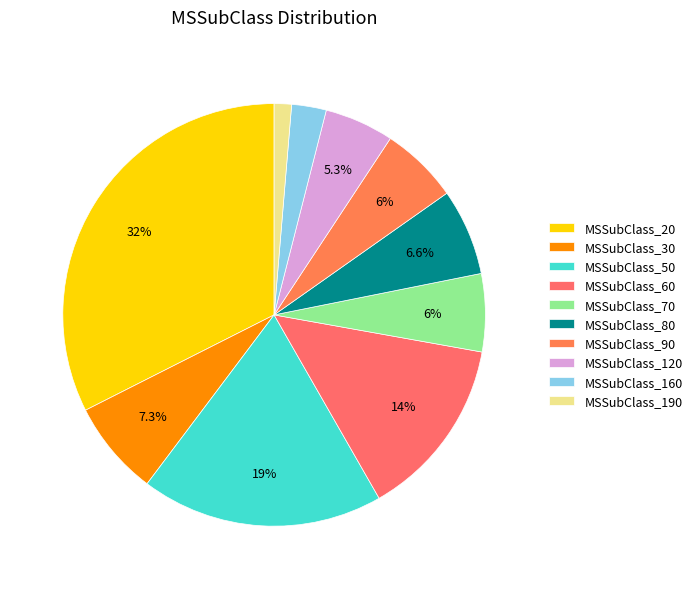

What is the smallest slice in the pie chart?

MSSubClass_190